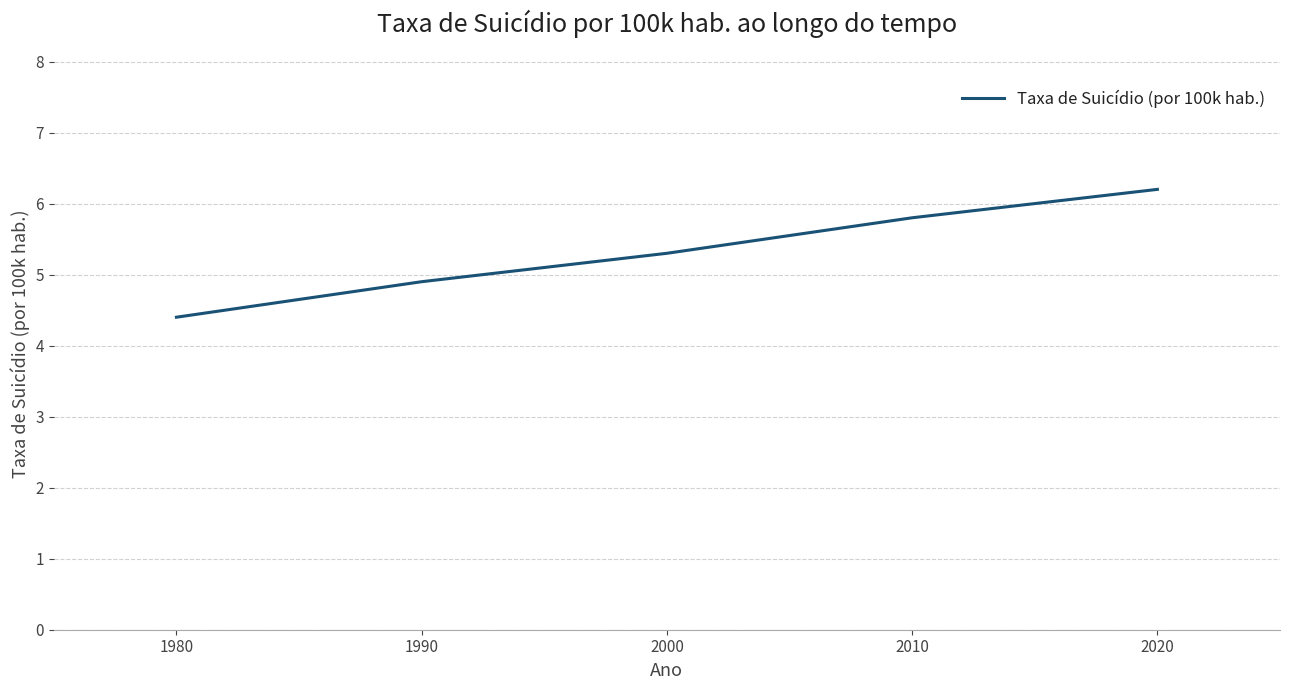

Reading left to right, transcribe all the data shown in this chart.

4.4	4.9	5.3	5.8	6.2